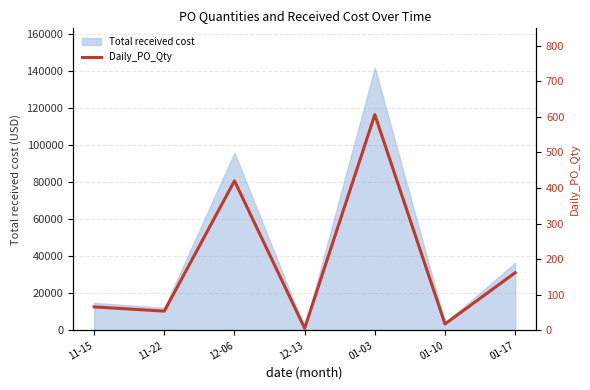

Rank the categories by value from lowest to highest.

12-13, 01-10, 11-22, 11-15, 01-17, 12-06, 01-03